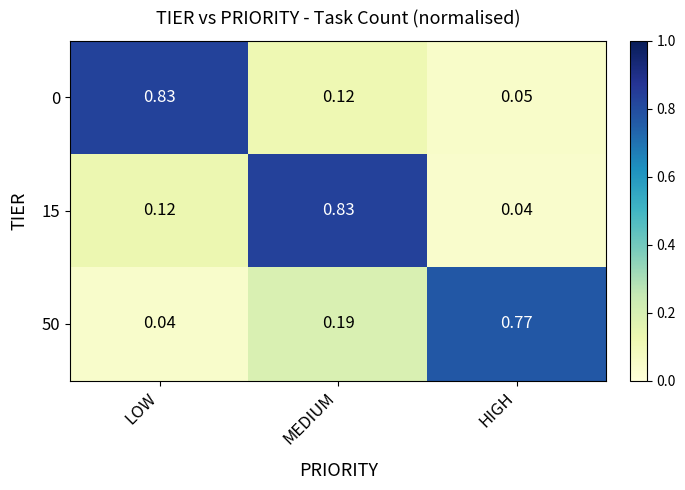

Is the value of 50 at LOW greater than the value of 15 at MEDIUM?

No